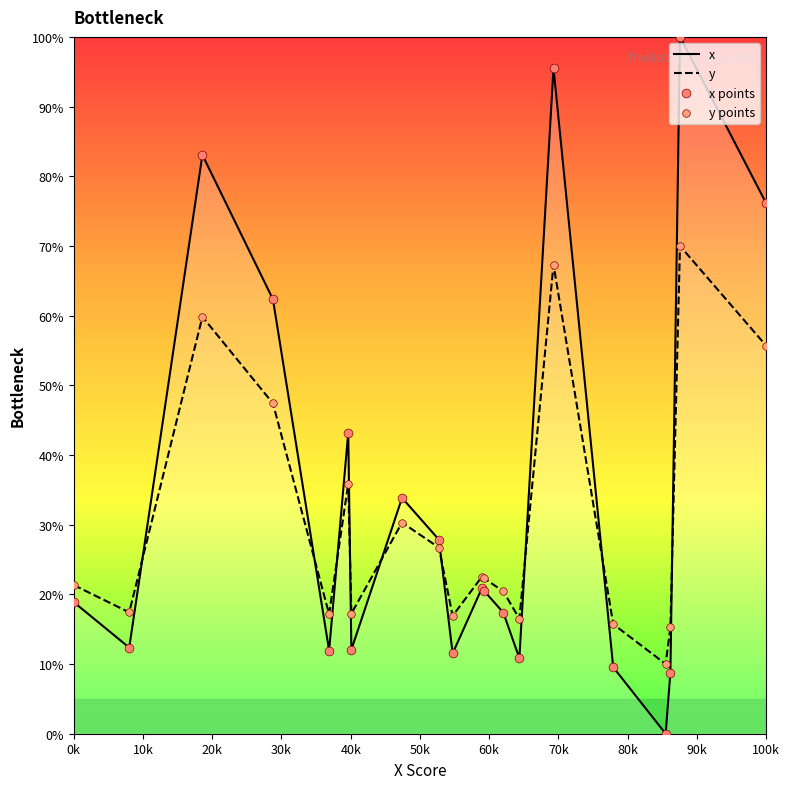

After their last crossing, which series has the higher values: y or x?

x